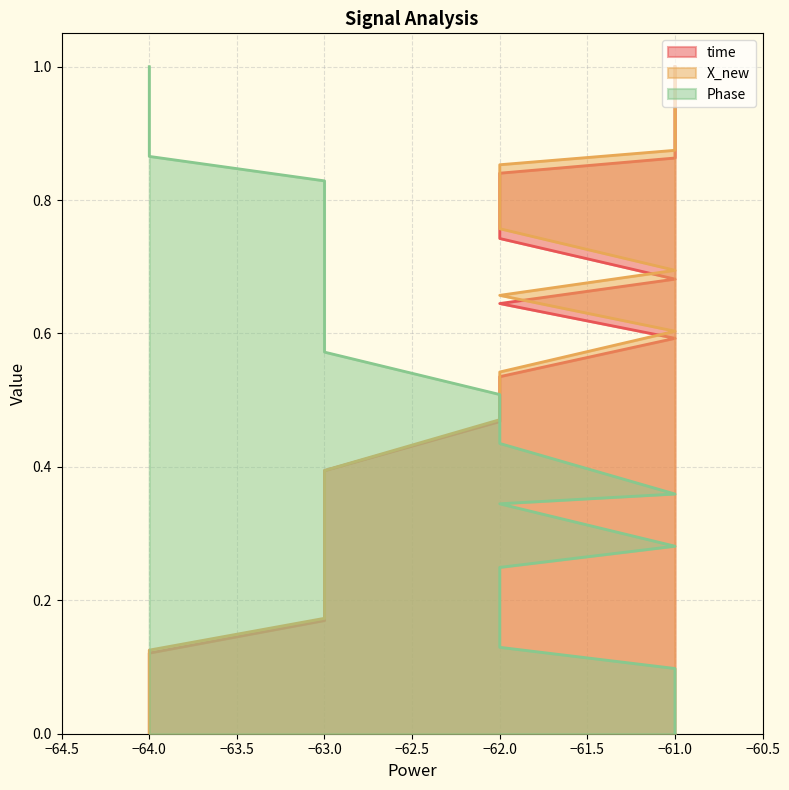

True or false: X_new and time intersect in this chart.

False